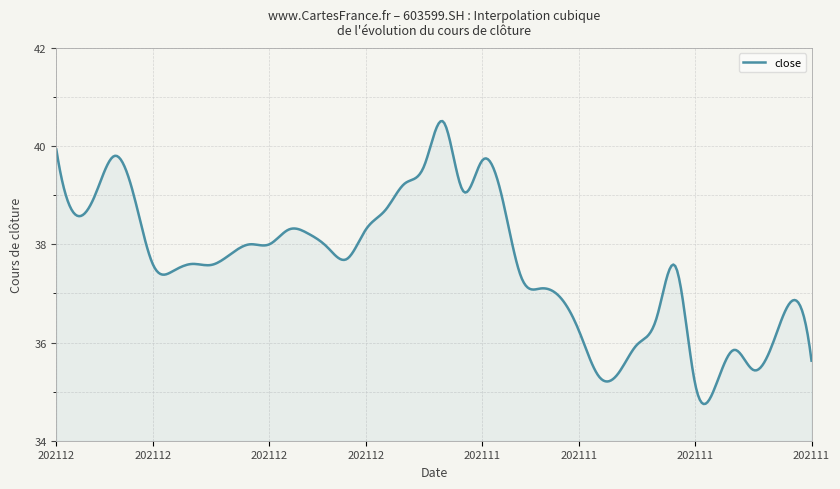

What is the minimum value shown in the chart?

34.7